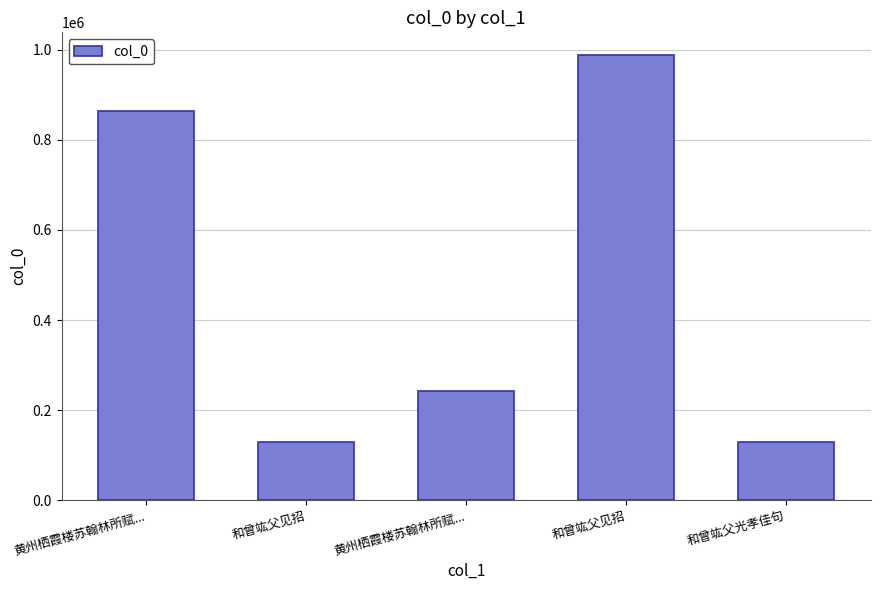

Read the value at 黄州栖霞楼苏翰林所赋..., to the nearest 100.

864400